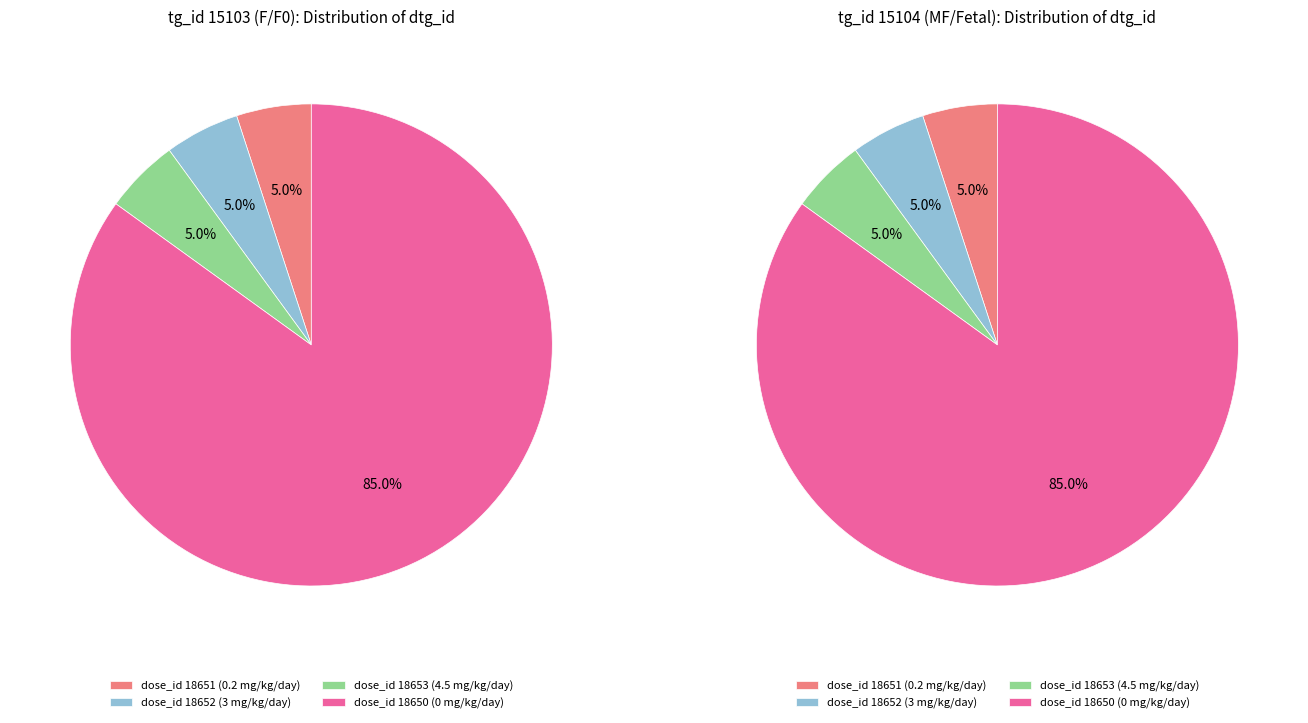

Rank the series by their maximum value, from highest to lowest.

tg_15104, tg_15103